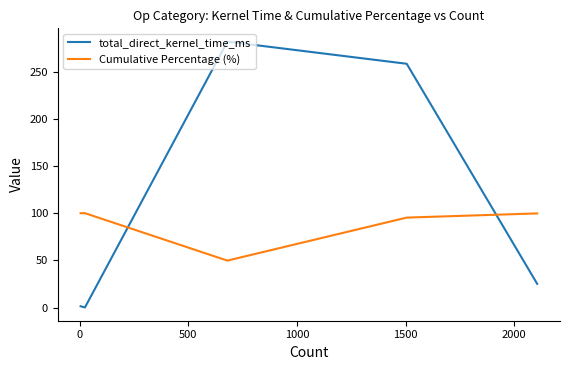

In Cumulative Percentage (%), how many points are higher than both neighbors (excluding endpoints)?

1